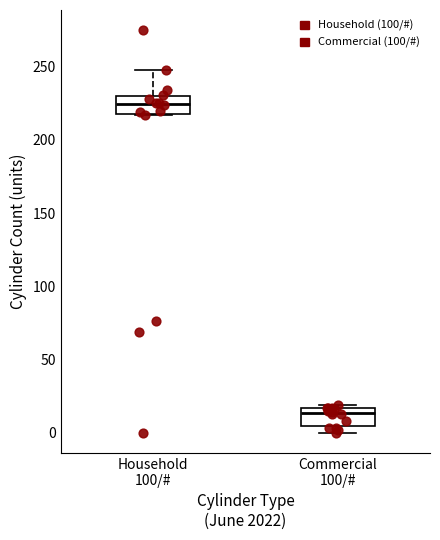

Reading left to right, transcribe this box plot: for each box, give where its median line is, the range the box spans, and where its two whiskers end, as read against the y-axis. The values are not printed on the chart, so give them approximately, as read against the axis.

Household 100/#: median 225, box 220 to 230, whiskers 215 to 250
Commercial 100/#: median 15 (just below the box's upper edge), box 5 to 15, whiskers 0 to 20